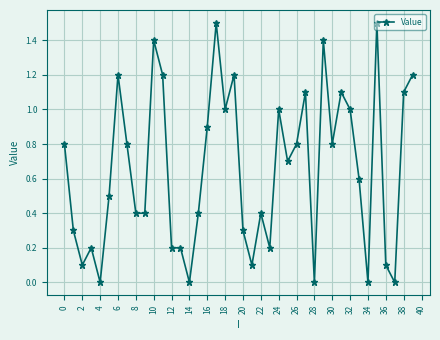

Reading right to left, what are all the values shown in this chart?

1.2	1.1	0.0	0.1	1.5	0.0	0.6	1.0	1.1	0.8	1.4	0.0	1.1	0.8	0.7	1.0	0.2	0.4	0.1	0.3	1.2	1.0	1.5	0.9	0.4	0.0	0.2	0.2	1.2	1.4	0.4	0.4	0.8	1.2	0.5	0.0	0.2	0.1	0.3	0.8